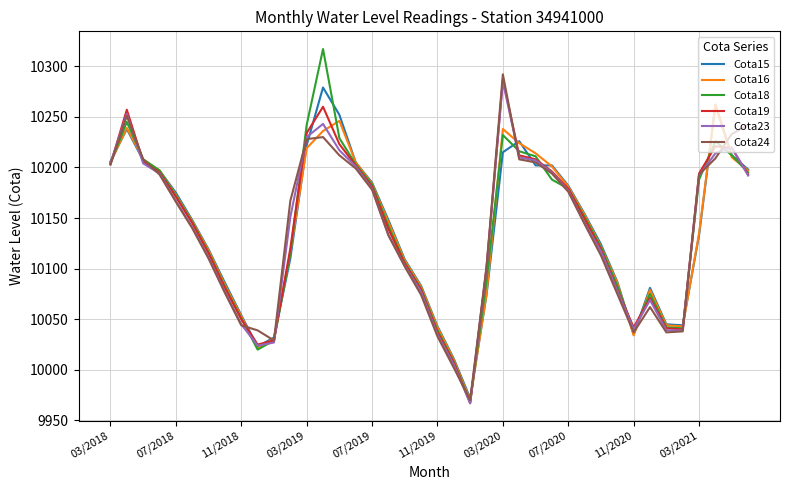

What is the minimum value for Cota16?

9970